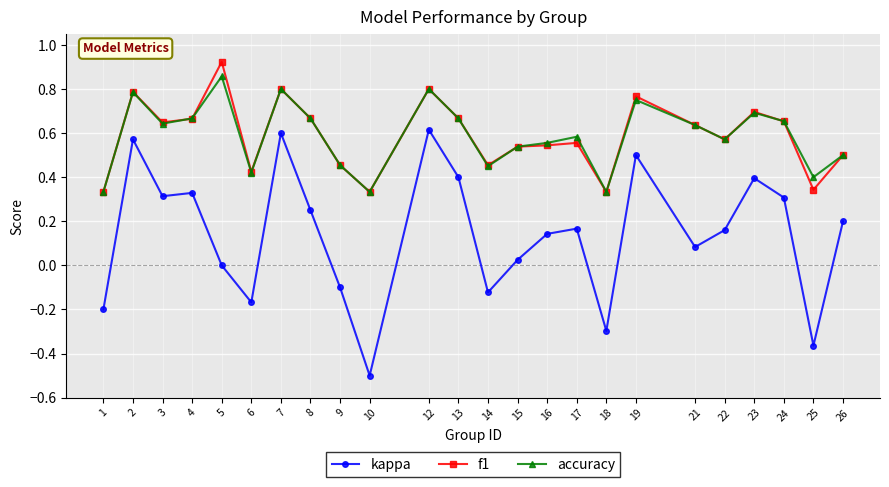

True or false: kappa and f1 intersect in this chart.

False